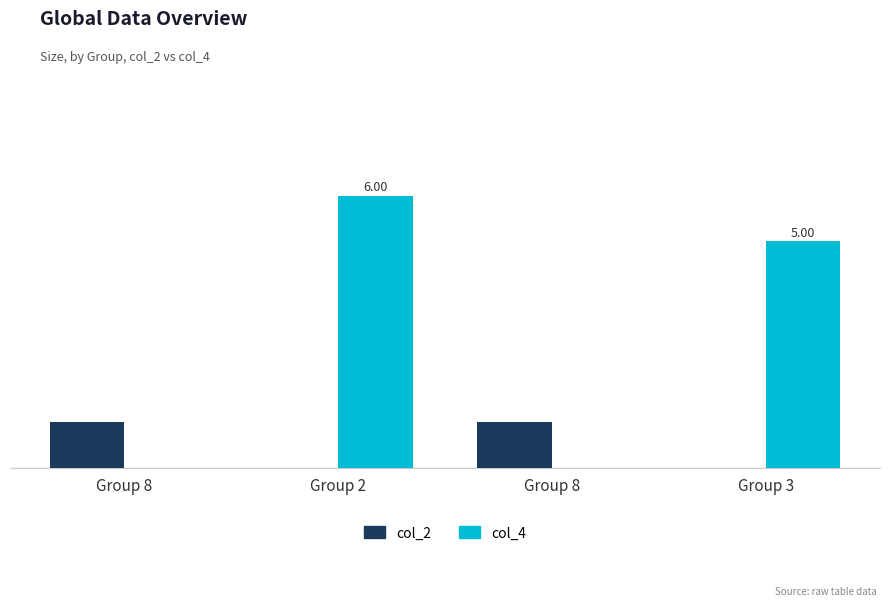

List the series in order of their overall mean, lowest first.

col_2, col_4